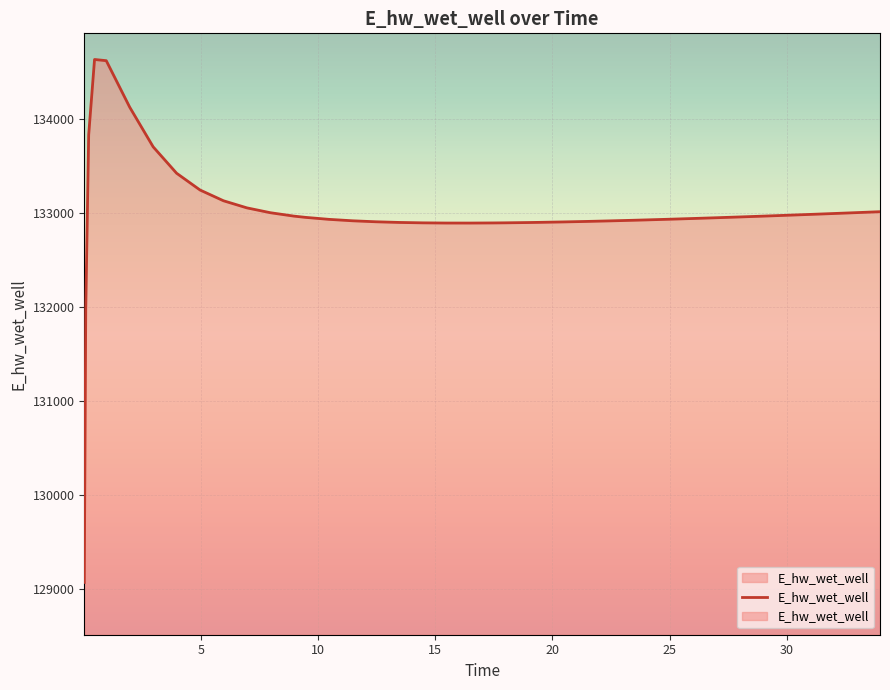

What is the sum of the values at 21.46875 and 18.96875?

265802.1